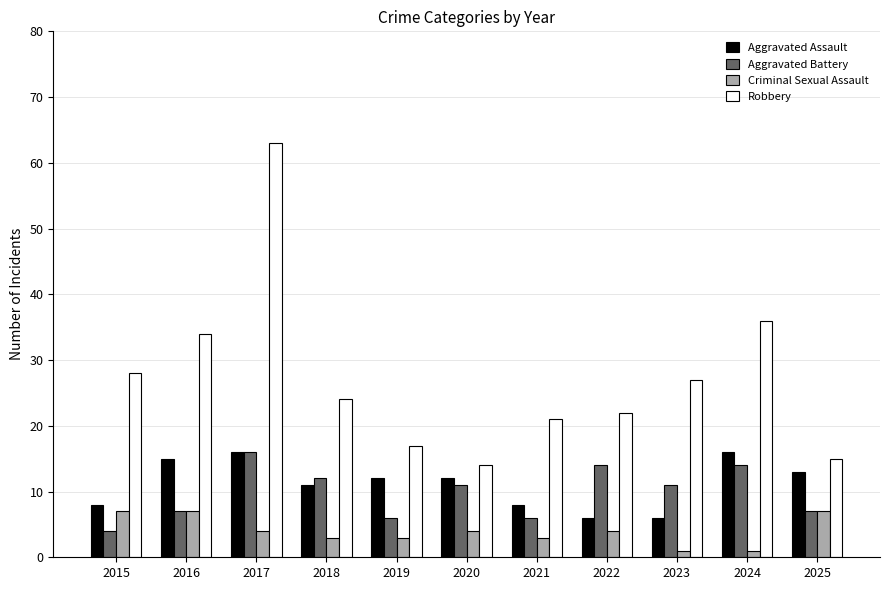

The value of Robbery at 2015 is 11. True or false?

False